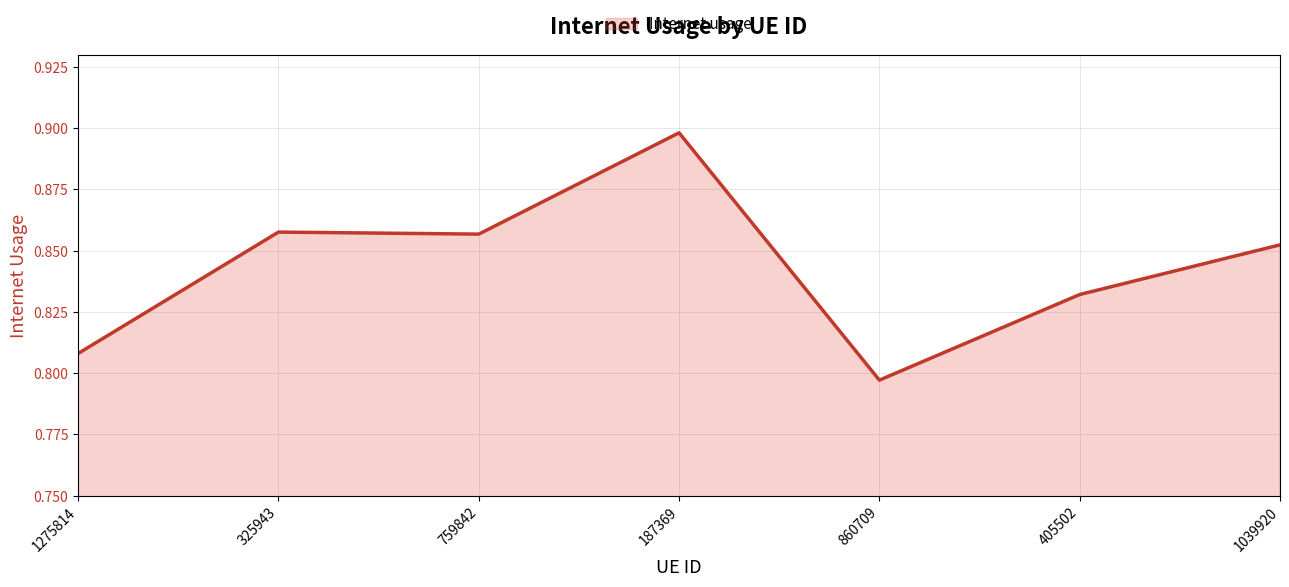

What position from the left is 860709?

5